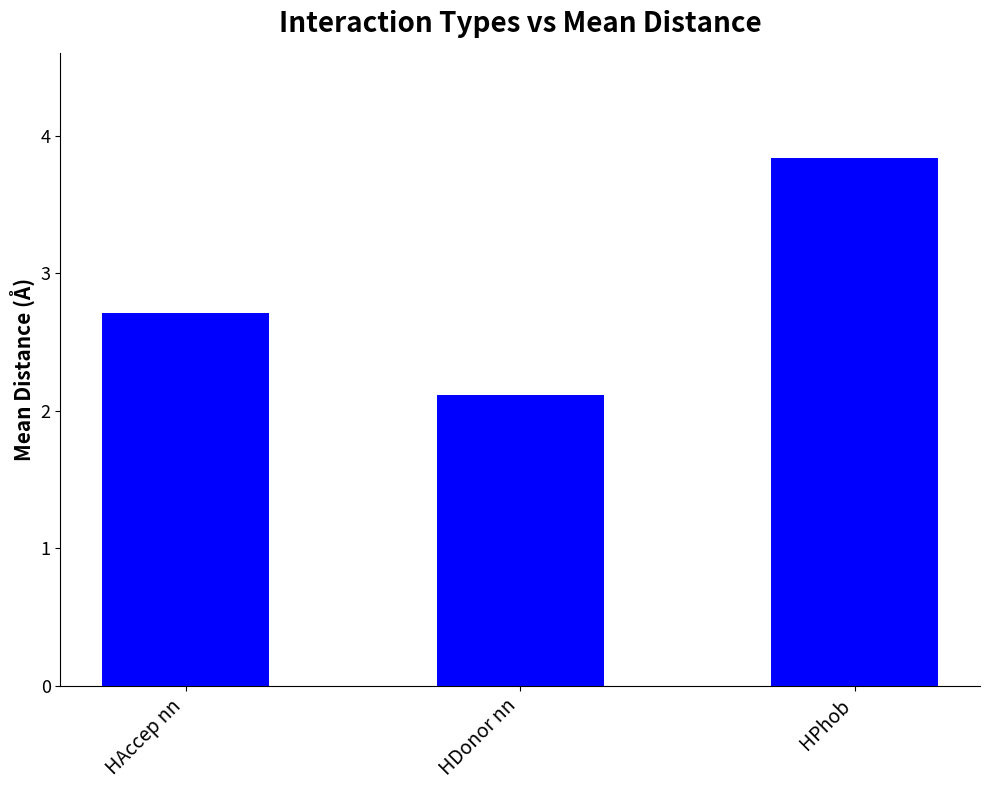

List the labels in order of value, largest first.

HPhob, HAccep nn, HDonor nn